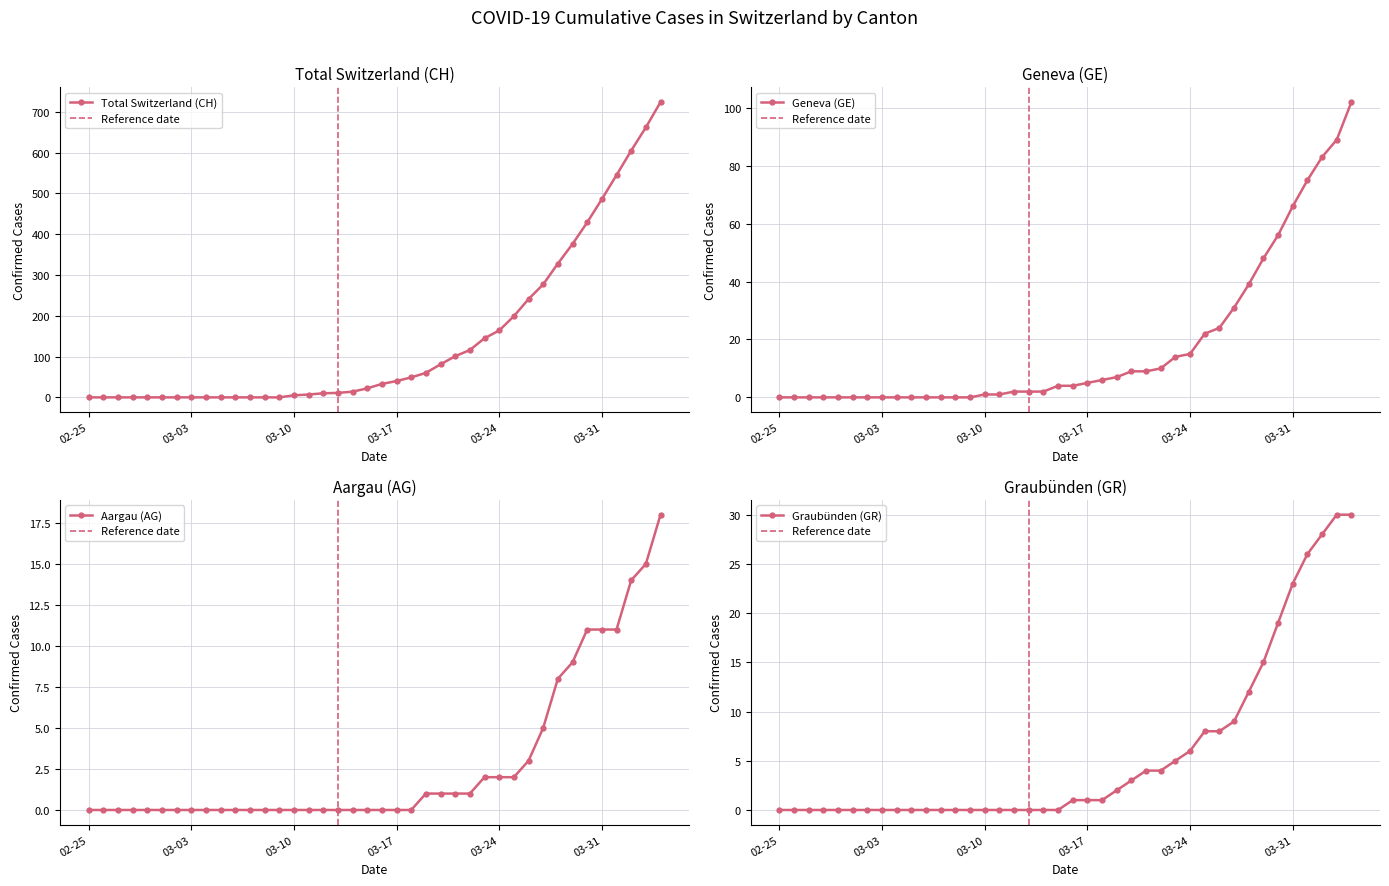

What is the maximum value for Total Switzerland (CH)?

724